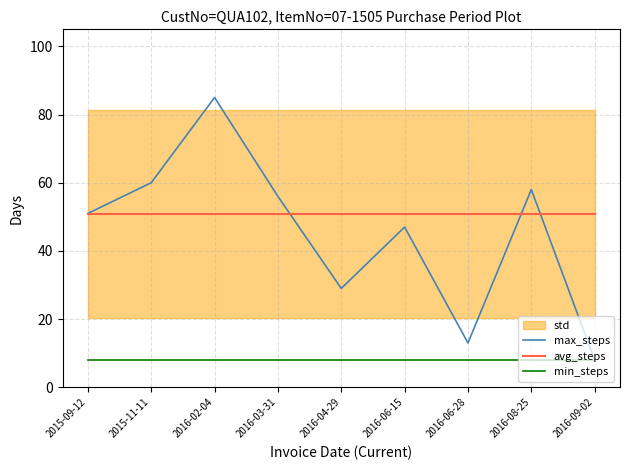

At 2016-03-31, list the series in order from smallest to largest.

min_steps, avg_steps, max_steps